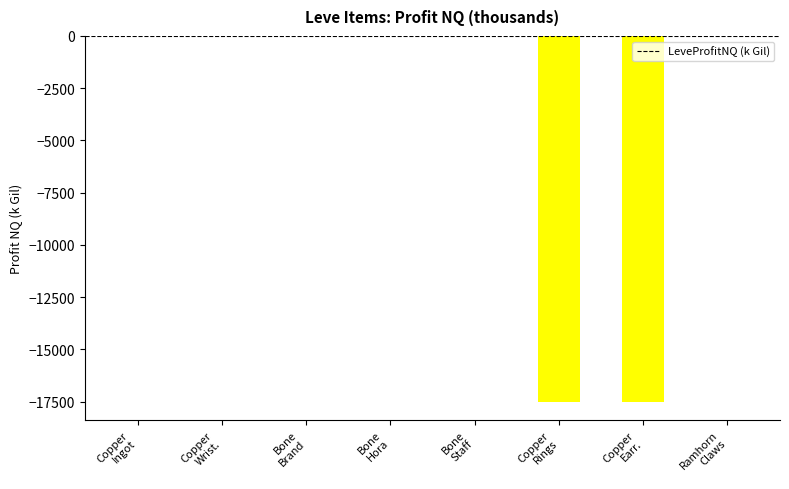

Count the number of categories in the chart.

8